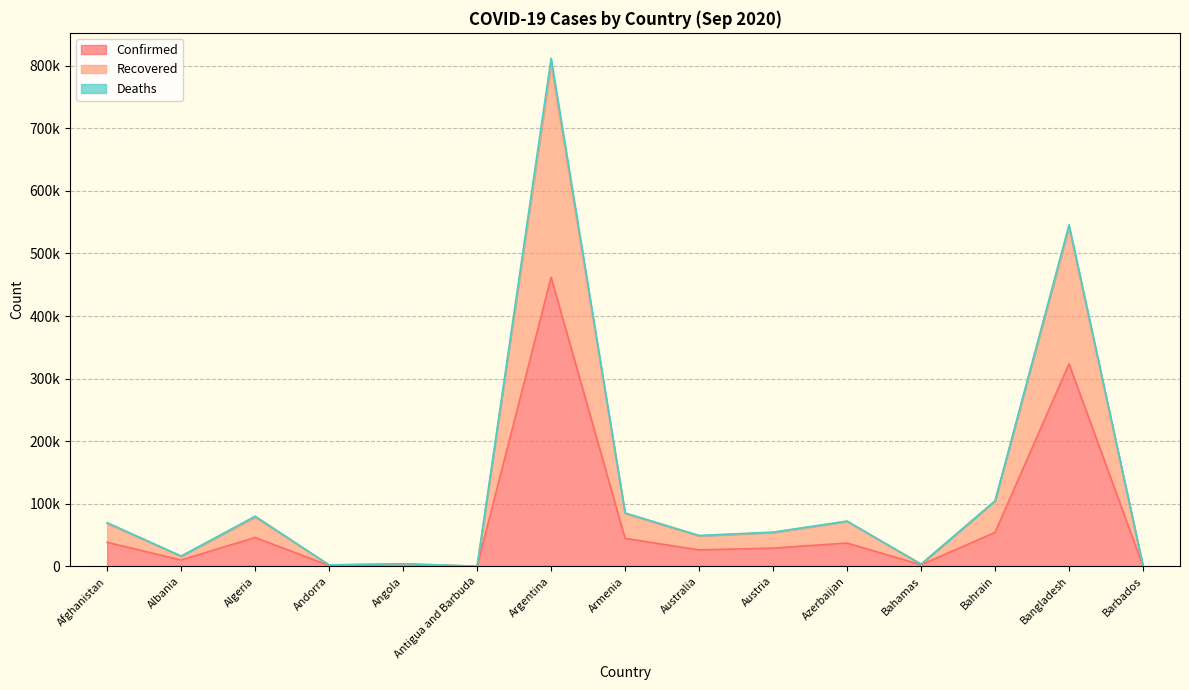

In Confirmed, how many points are lower than both neighbors (excluding endpoints)?

5